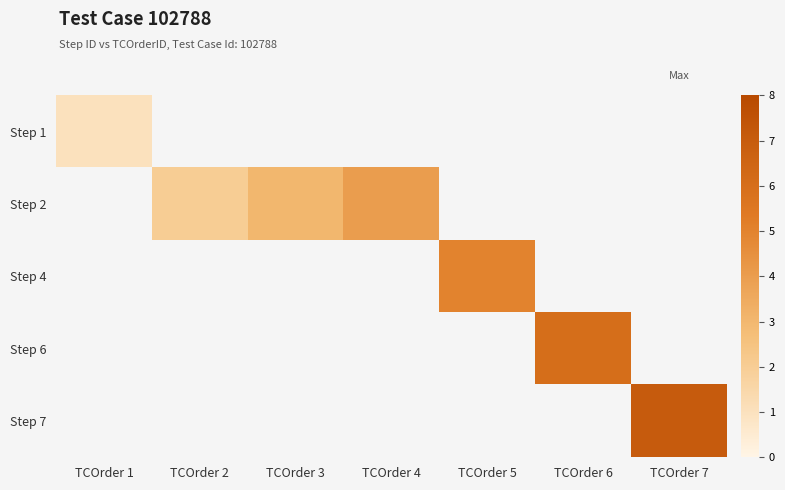

List the series in order of their overall mean, lowest first.

Step 1, Step 2, Step 4, Step 6, Step 7